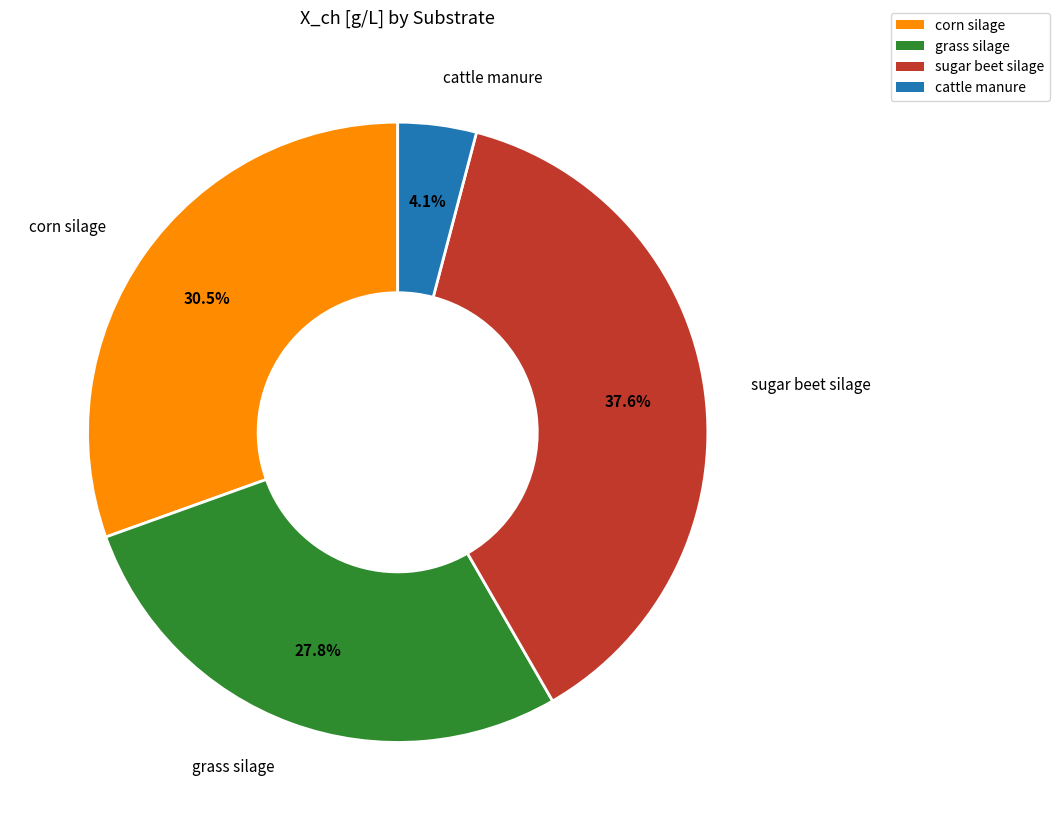

To the nearest percent, what is the combined percentage of grass silage and cattle manure?

32%